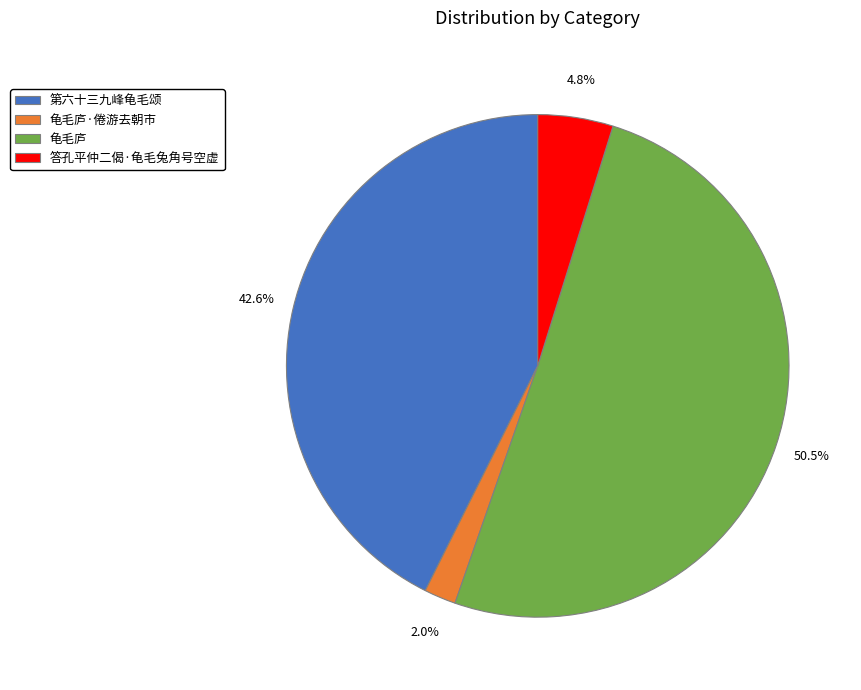

How many slices are in this pie chart?

4